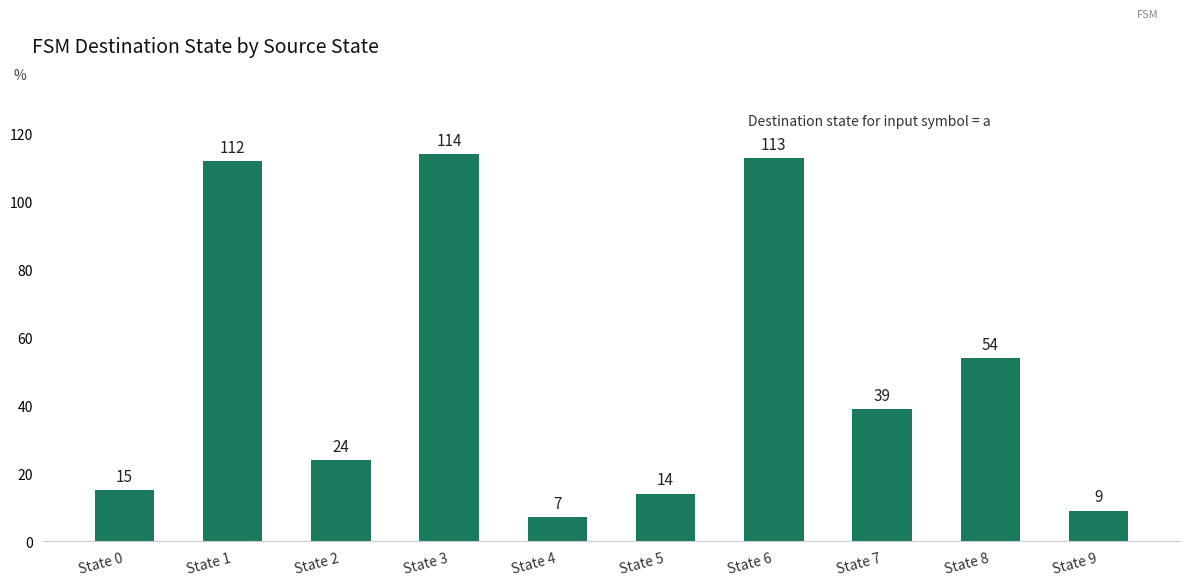

List the labels in order of value, smallest first.

State 4, State 9, State 5, State 0, State 2, State 7, State 8, State 1, State 6, State 3